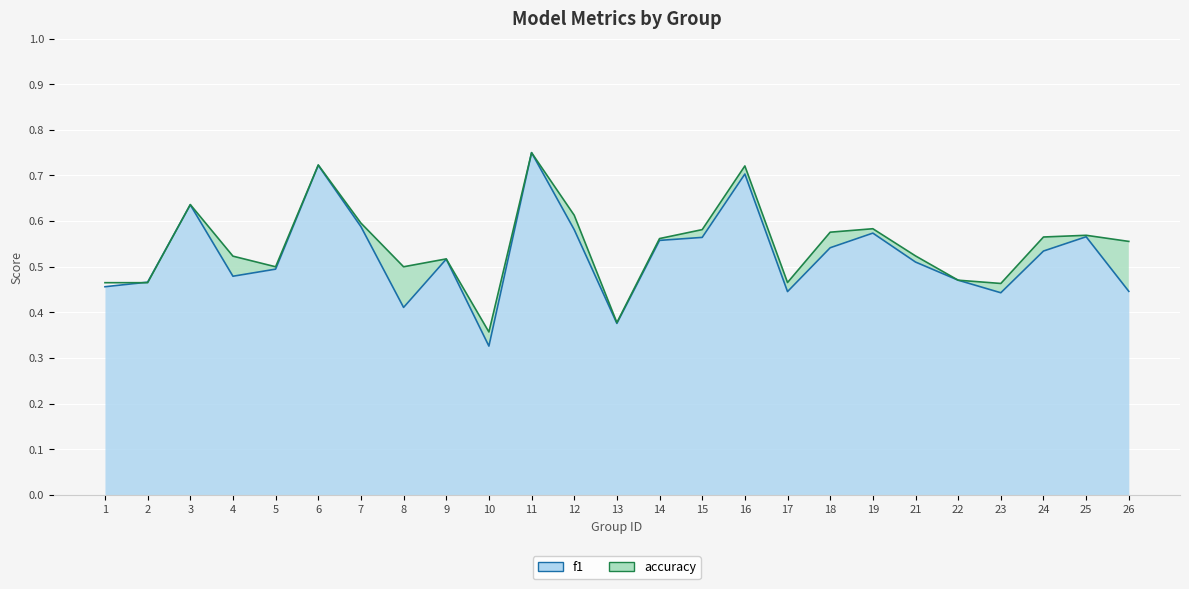

At which category is the sum across all series the highest?

11